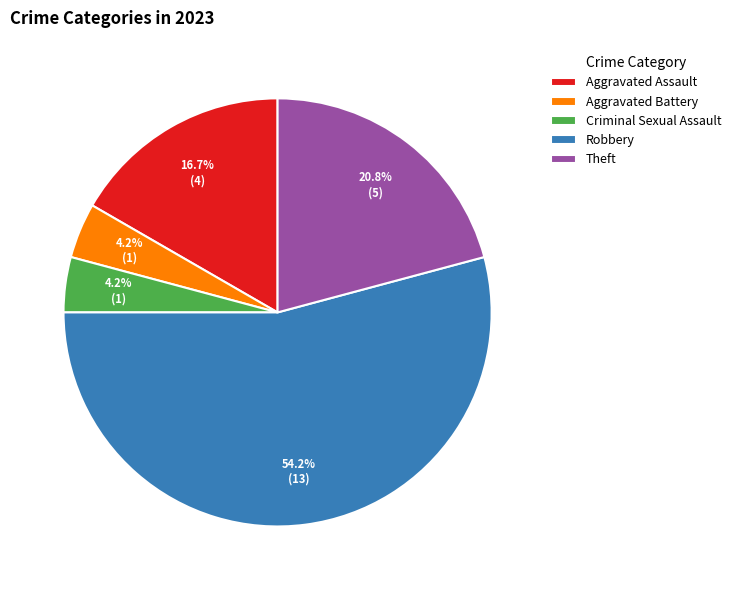

Count the number of slices in the pie.

5